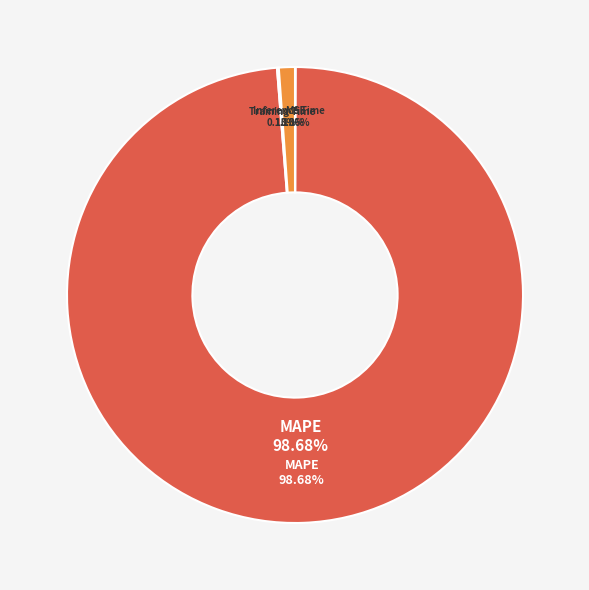

To the nearest percent, what is the difference between the largest and smallest slice percentages?

99%